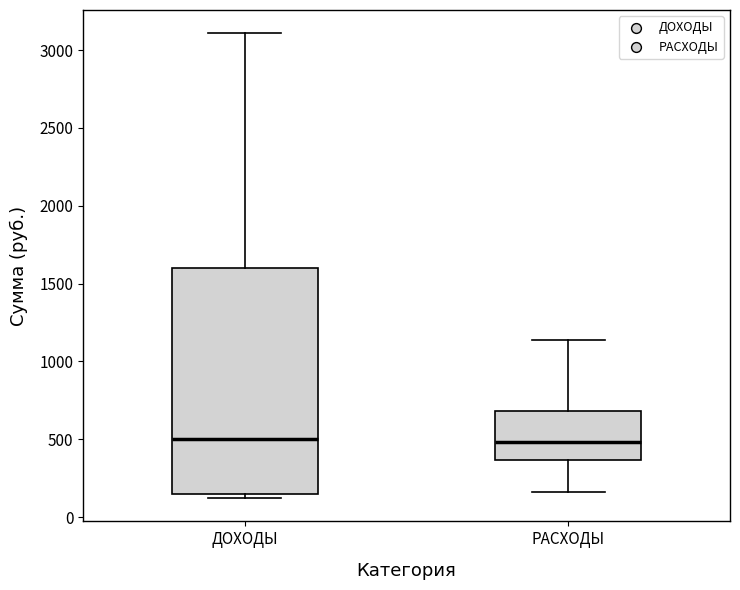

Comparing the boxes themselves (not the whiskers), which one is the tallest?

ДОХОДЫ